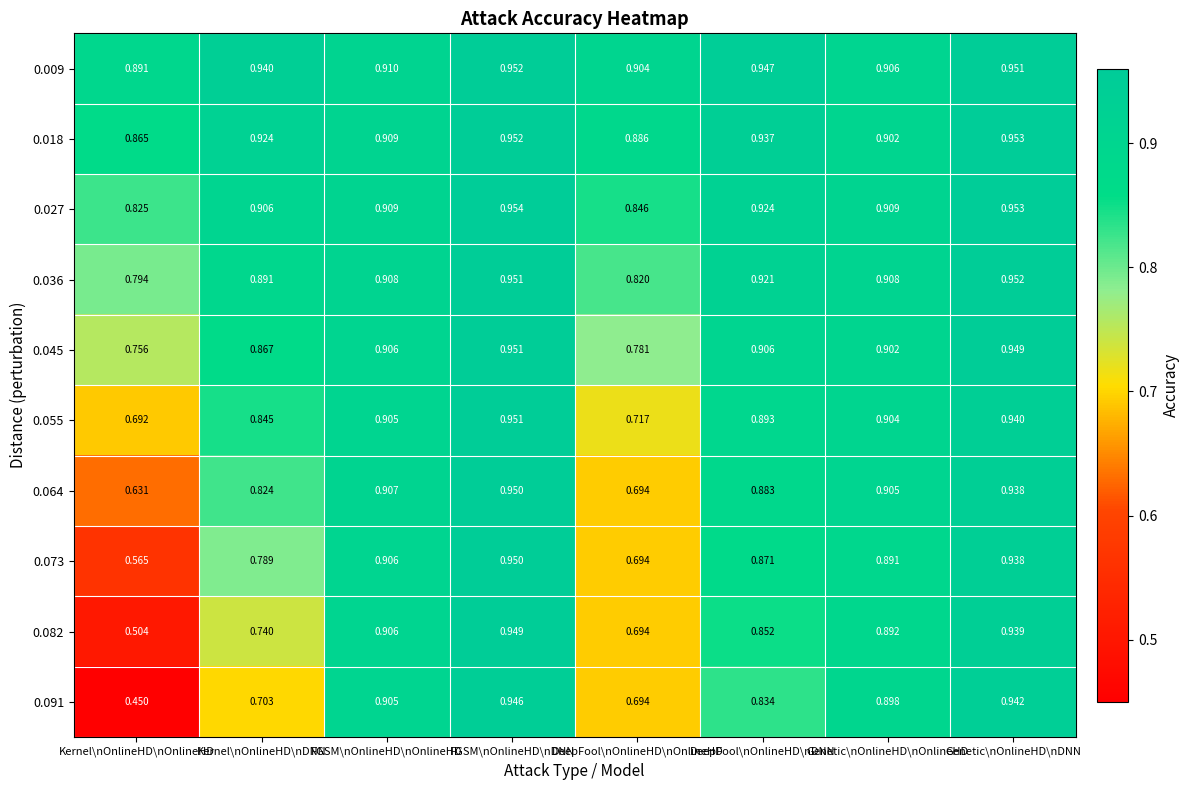

At which category is the sum across all series the highest?

FGSM\nOnlineHD\nDNN